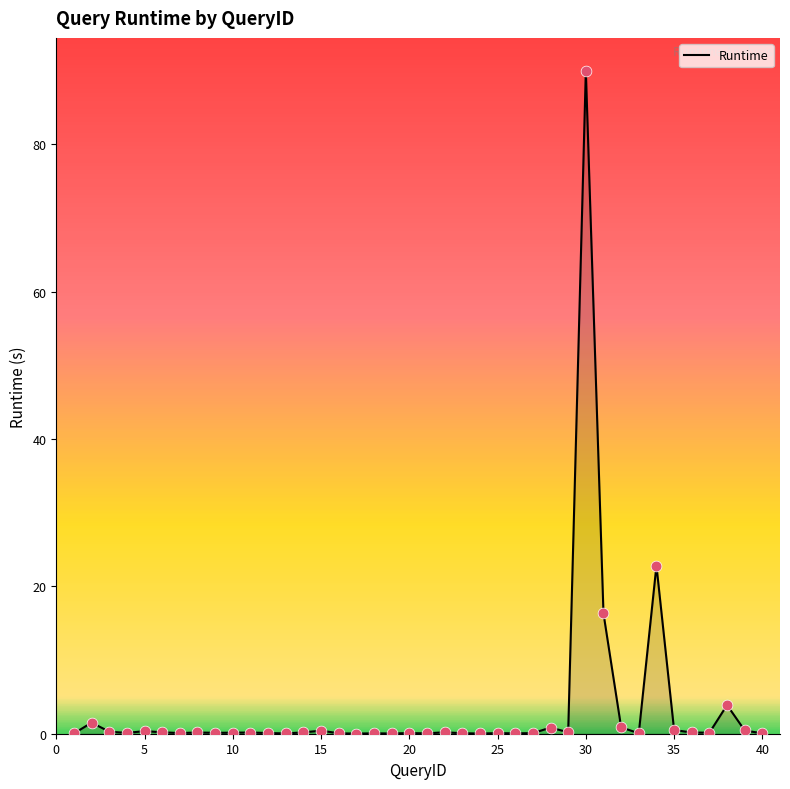

What is the maximum value shown in the chart?

89.9